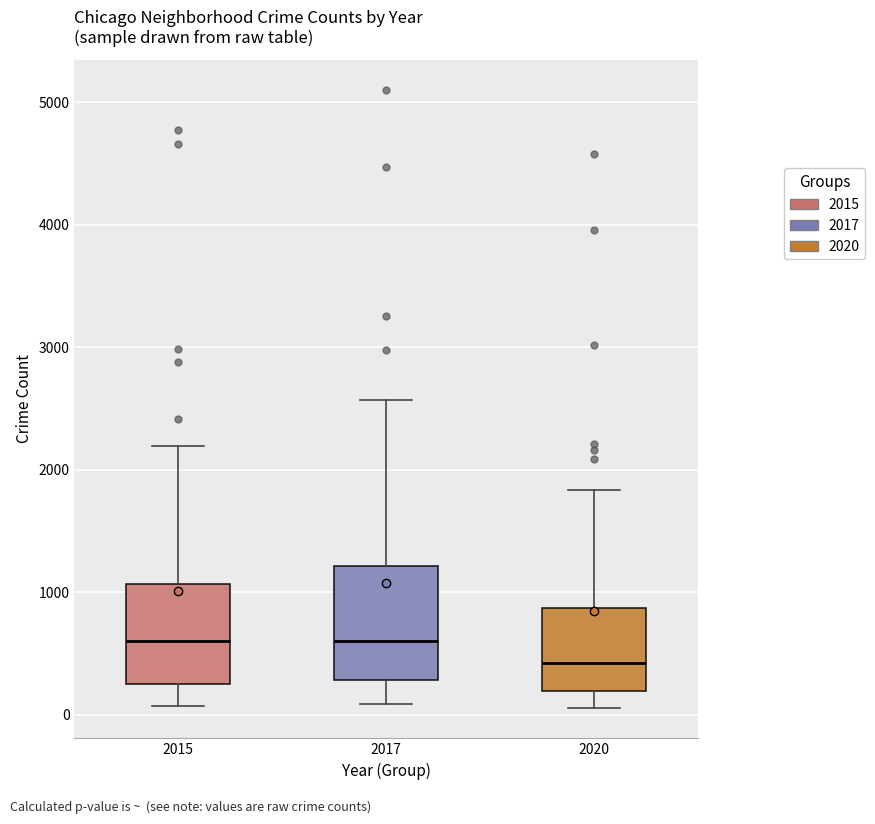

Where is the lower edge of the box at x = 2020 on the y-axis? The values are not printed on the chart, so give them approximately, as read against the axis.

200